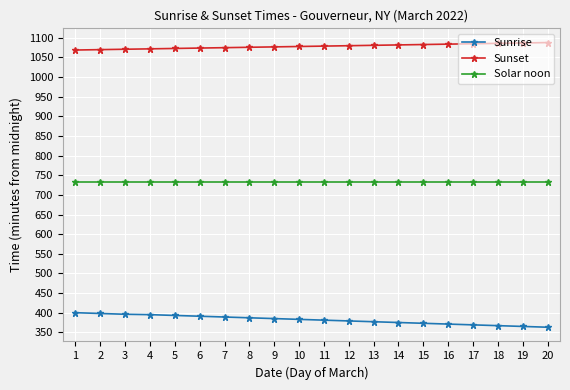

What is the difference between the maximum and minimum values in the Sunrise series?

37